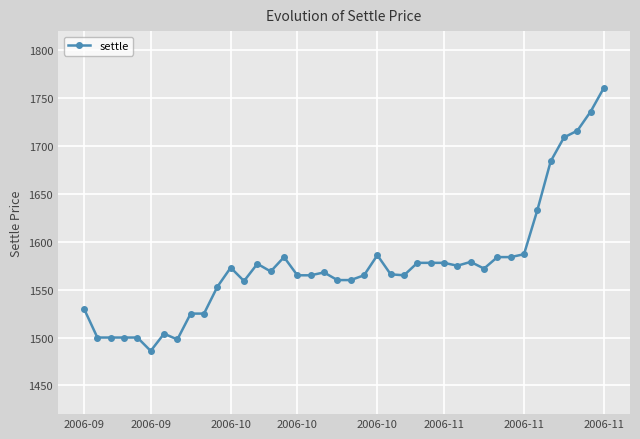

True or false: there are more than 0 points higher than both neighbors.

True